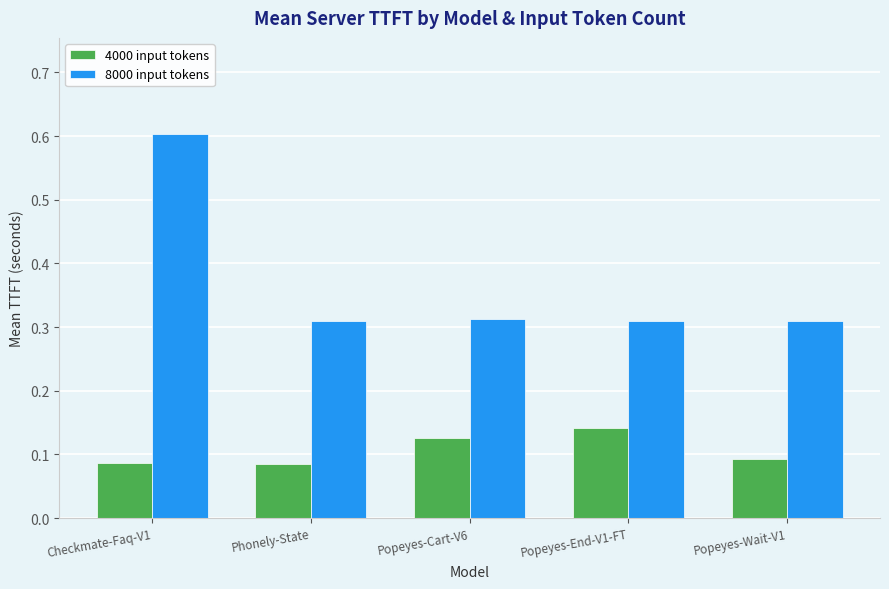

Between Popeyes-End-V1-FT and Popeyes-Wait-V1, which series saw the biggest shift?

4000 input tokens